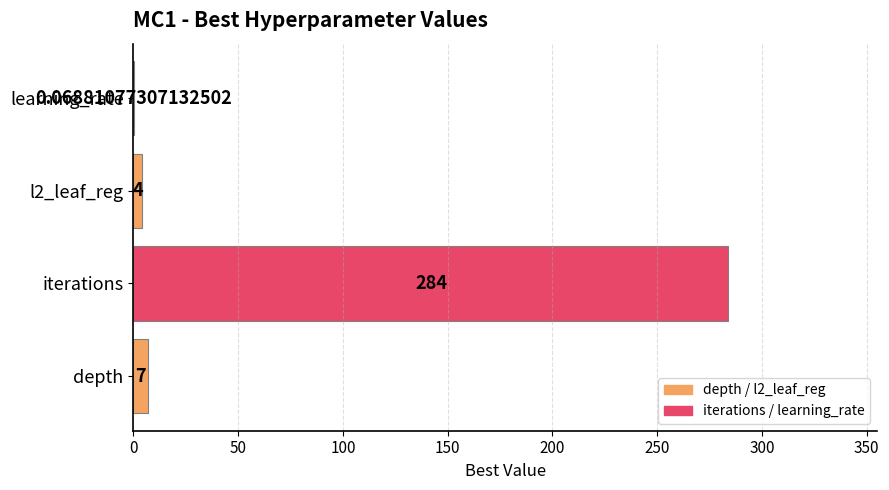

How many series are shown in this chart?

1